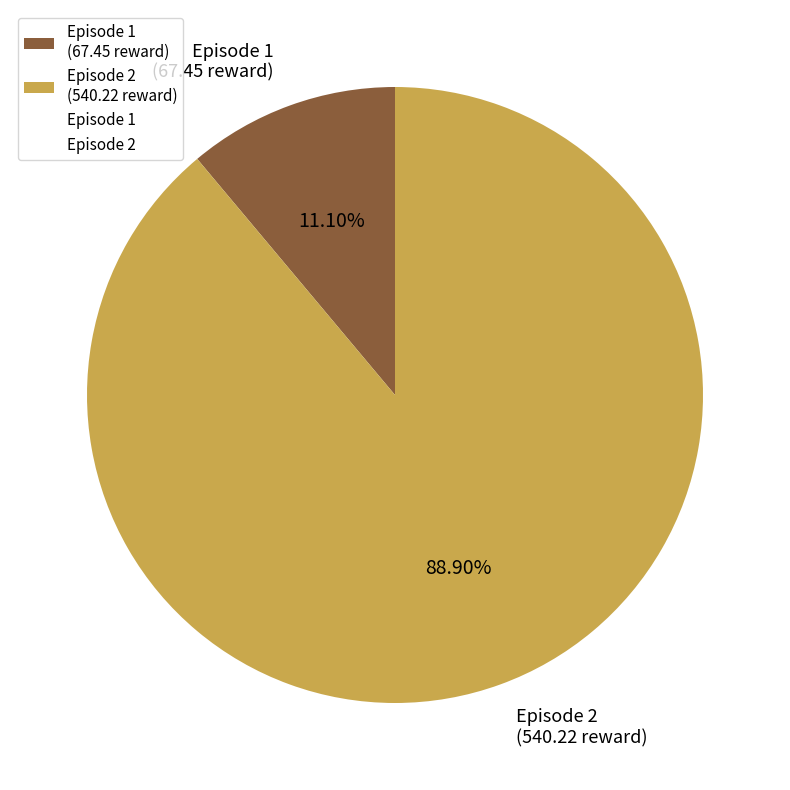

Approximately how many times larger is the value at Episode 2 (540.22 reward) compared to Episode 1 (67.45 reward)?

8.0